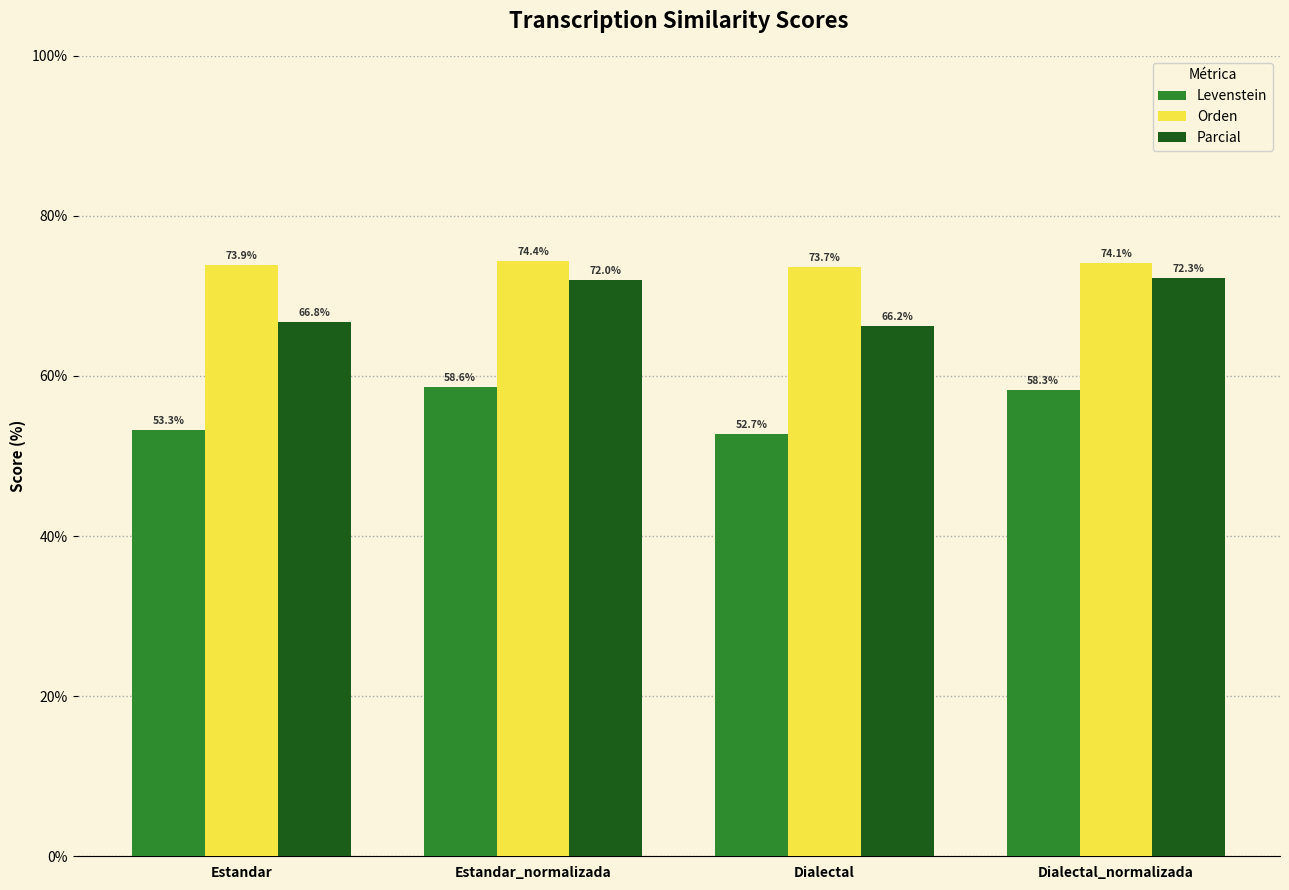

What position from the left is Estandar_normalizada?

2